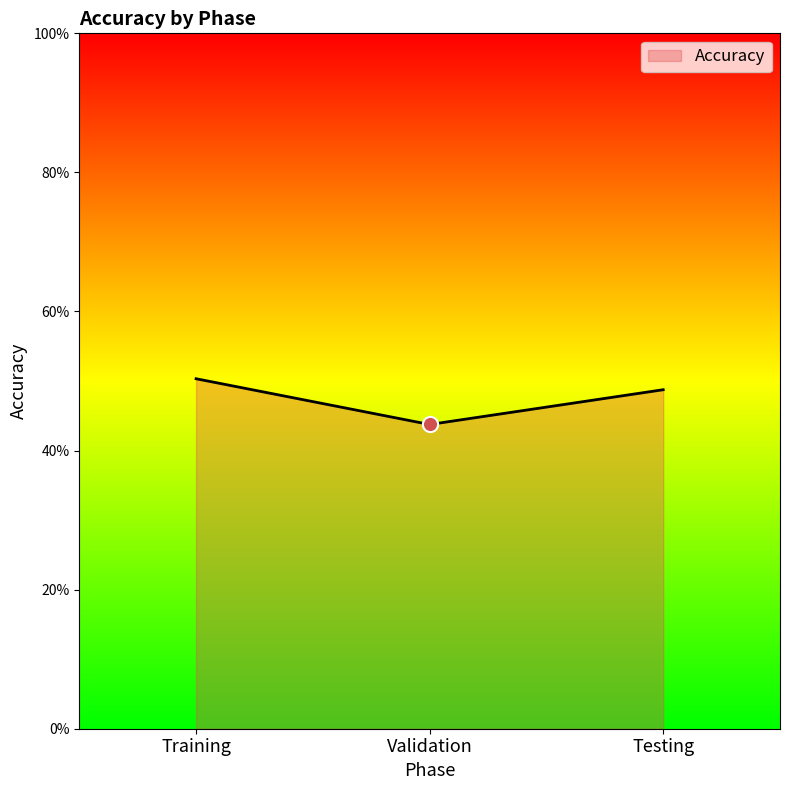

What is the ratio of the value at Testing to the value at Validation?

1.1